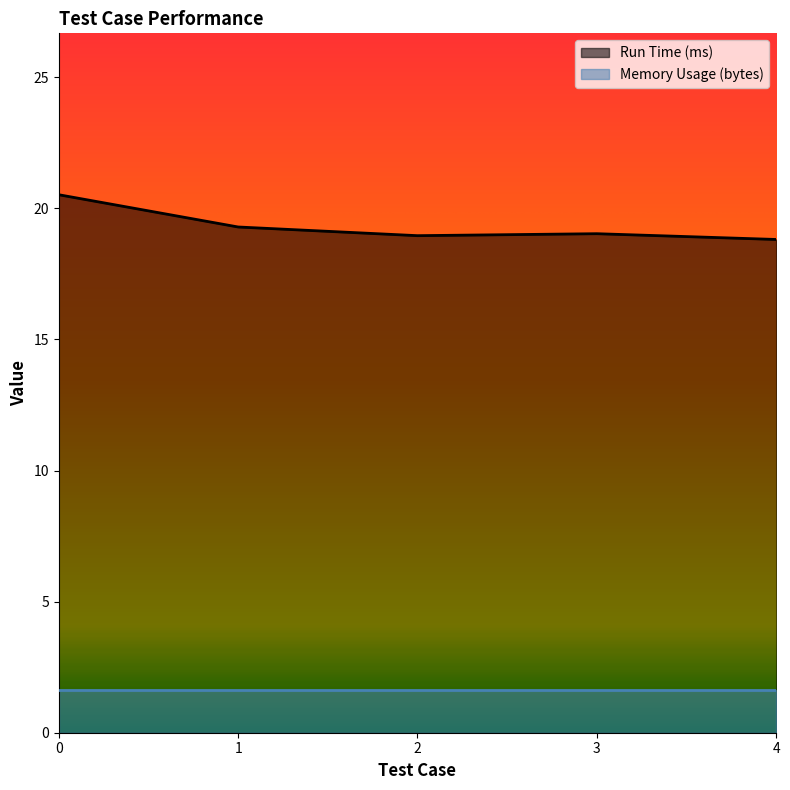

How many categories are shown in the chart?

5